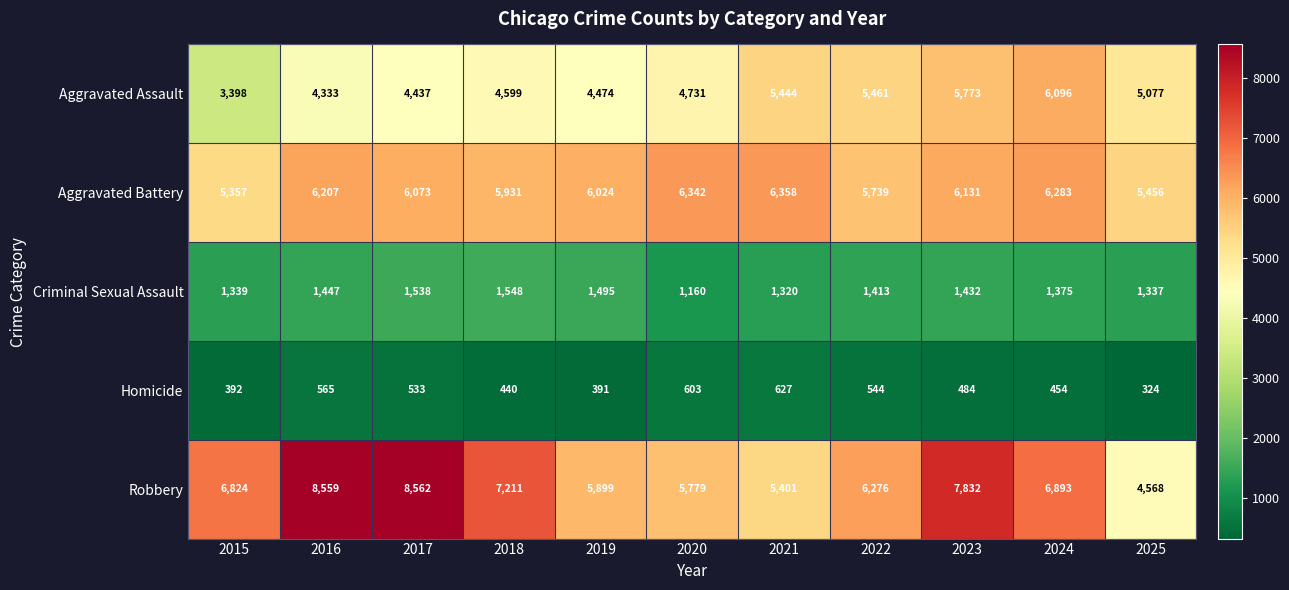

At which label is Aggravated Battery closest to 5857?

2018